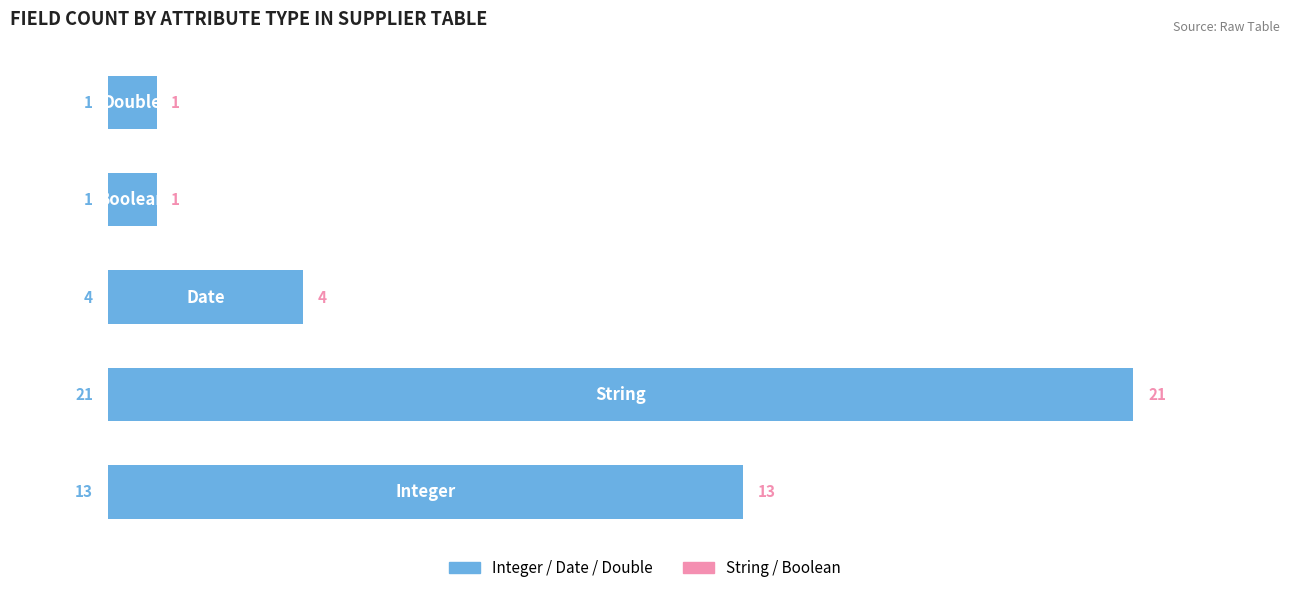

Reading right to left, extract all data points from this chart.

Integer/Date/Double: 1	1	4	21	13
String/Boolean: 1	1	4	21	13